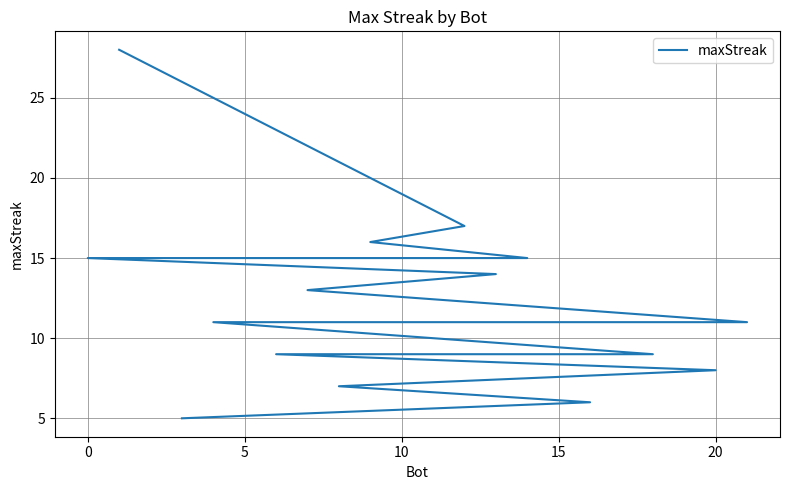

Does the chart have visible grid lines?

Yes